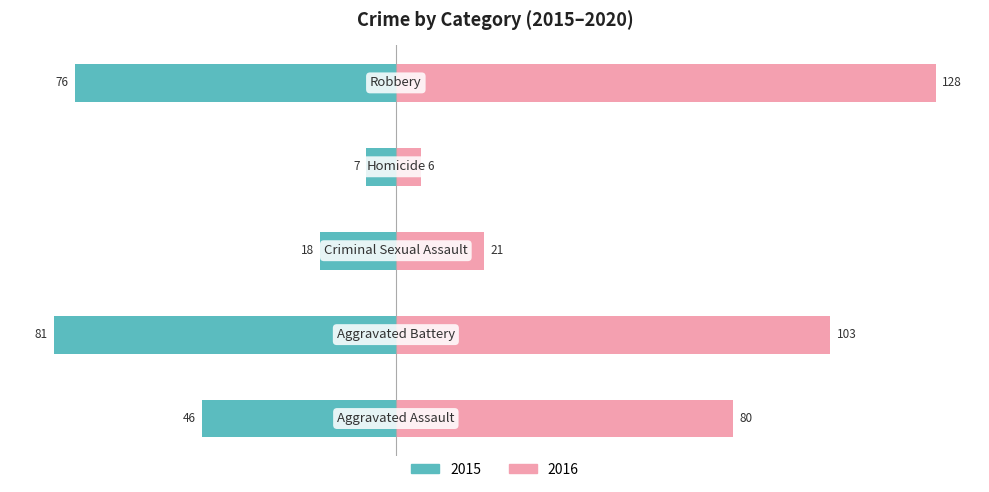

How many 2016 values are between 21 and 103?

3